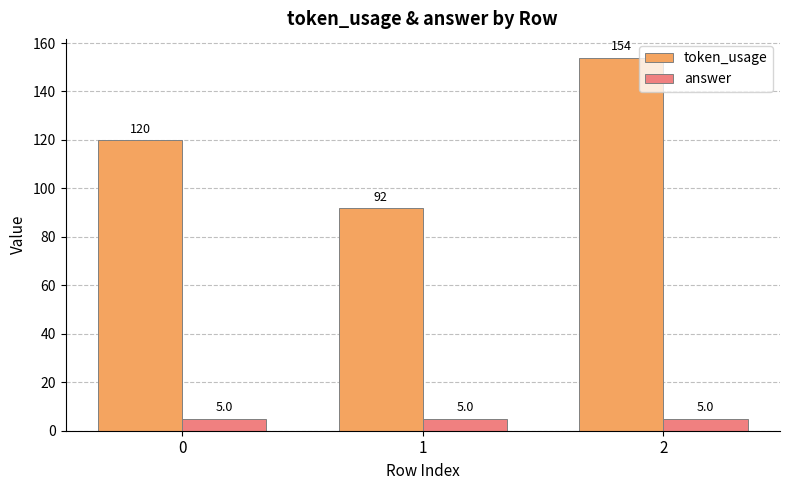

What is the sum of all answer values?

15